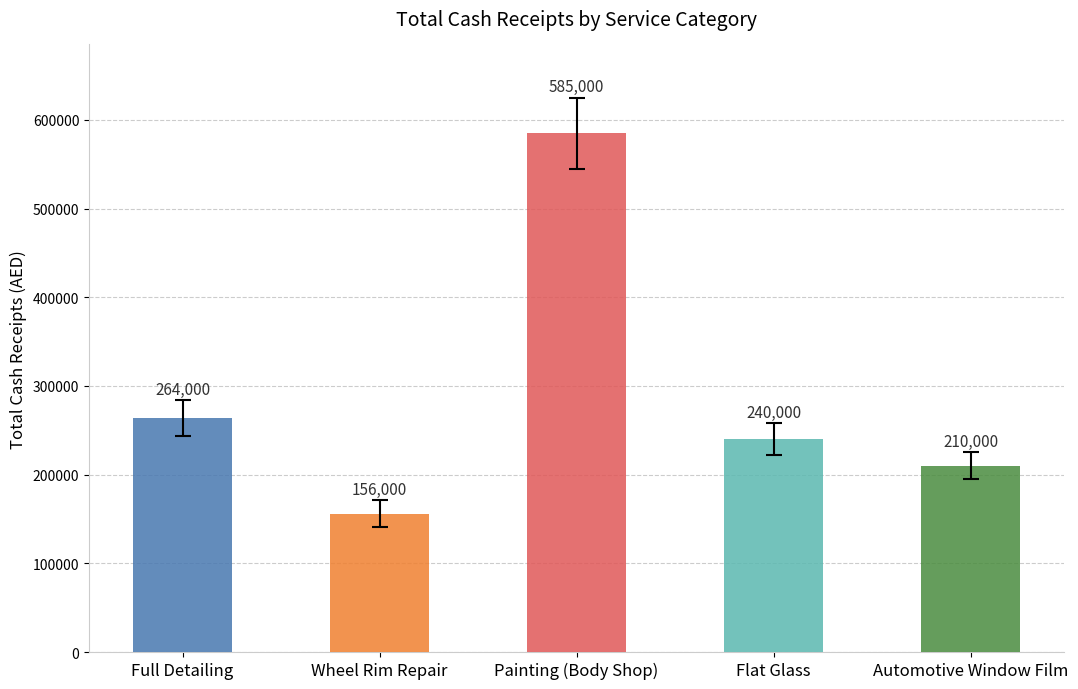

How many groups of bars are there?

5